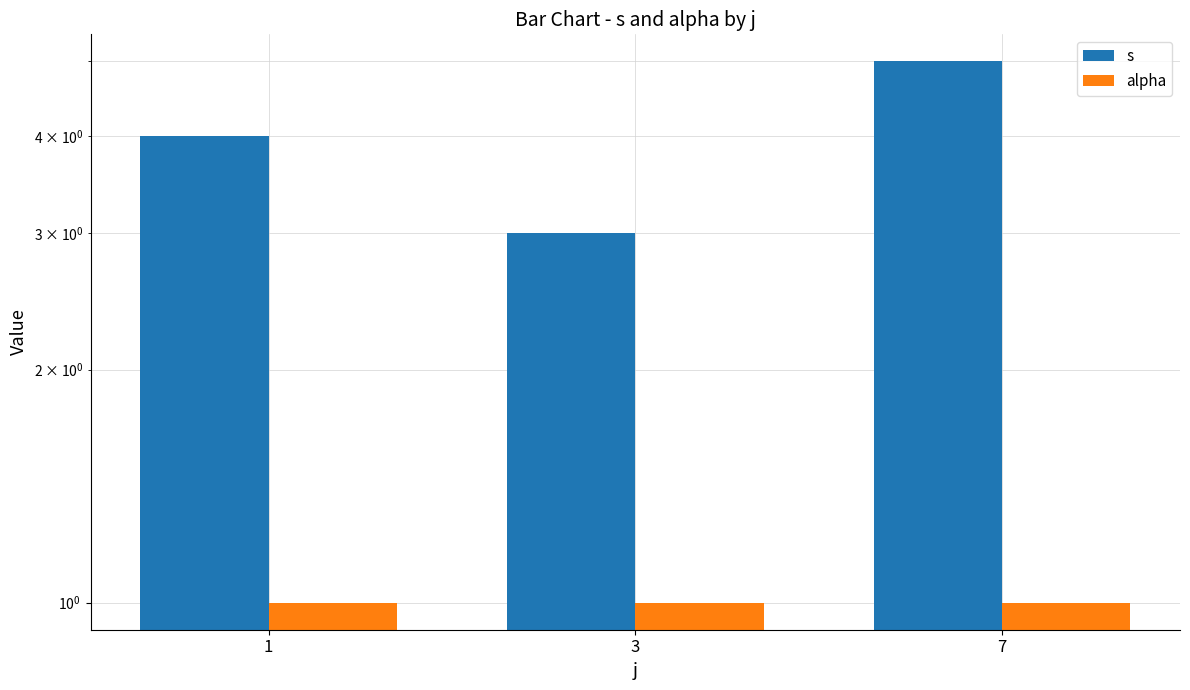

Which series has the largest total across all categories?

s